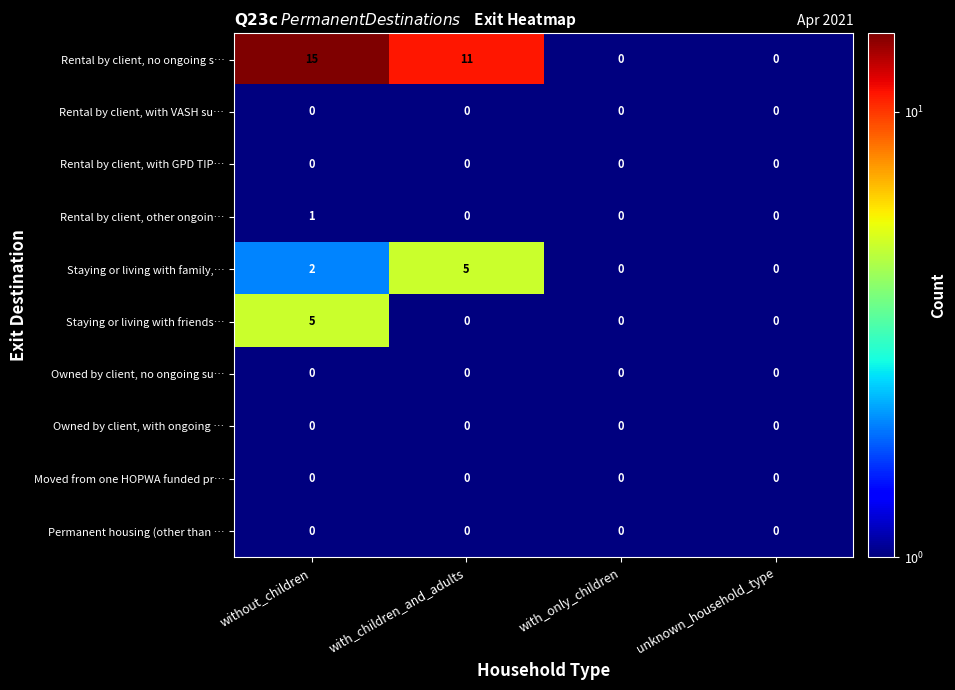

The value of Moved from one HOPWA funded pr… at with_only_children is 0. True or false?

True